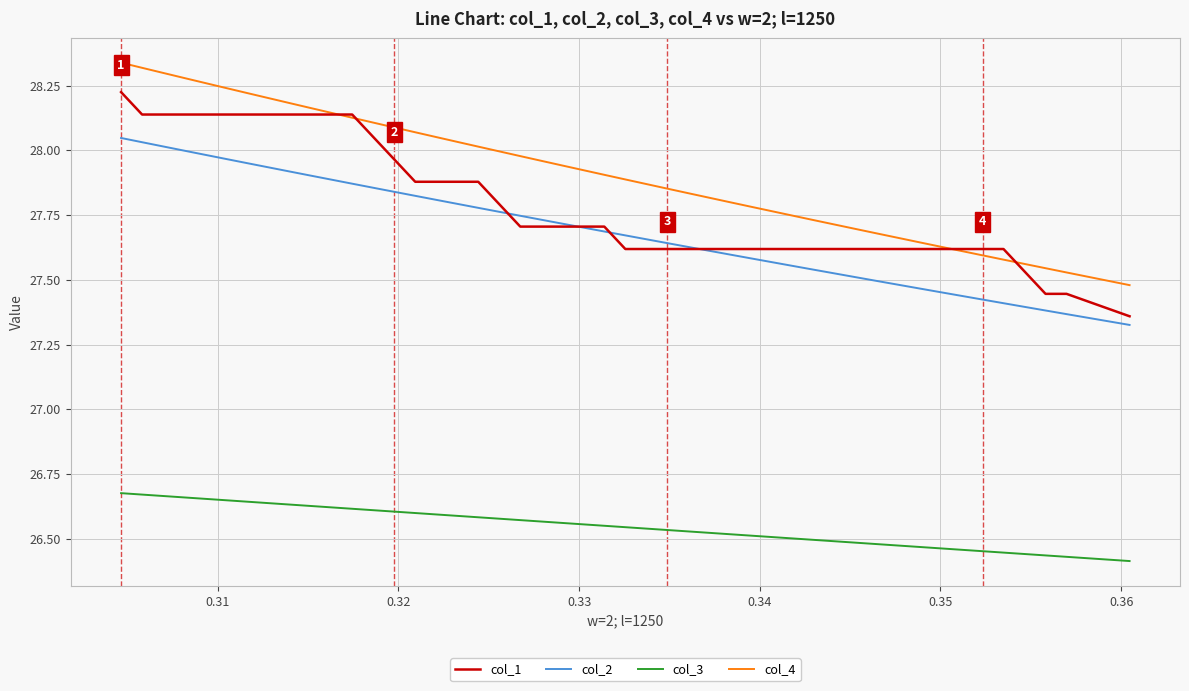

Which series has the largest total across all categories?

col_4